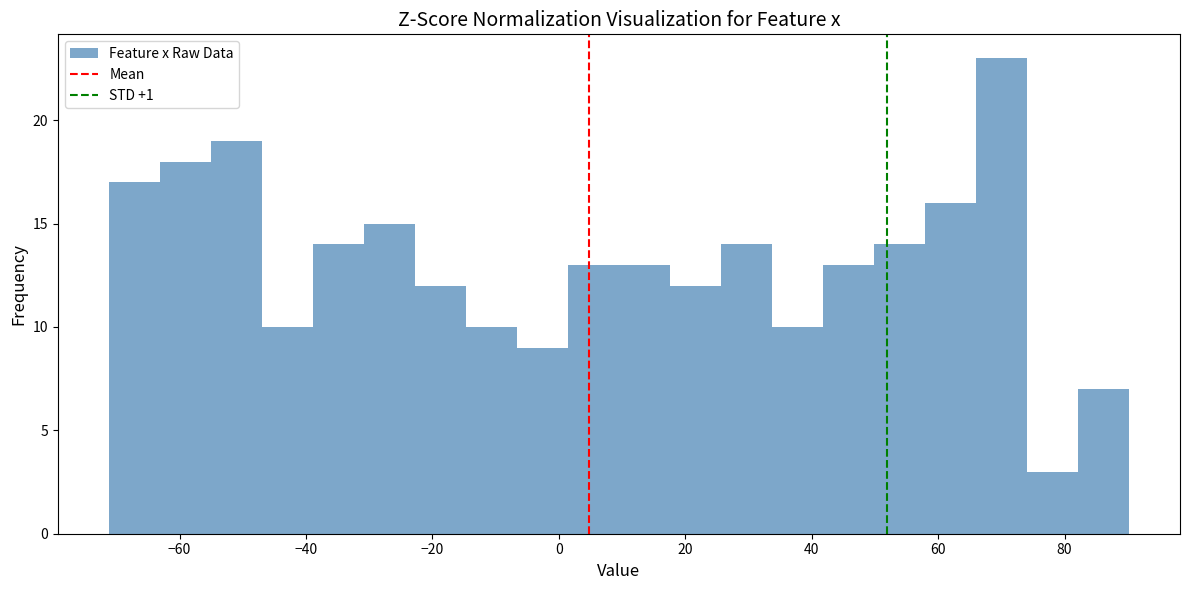

Over which range of the x-axis is the bar tallest?

66 to 74